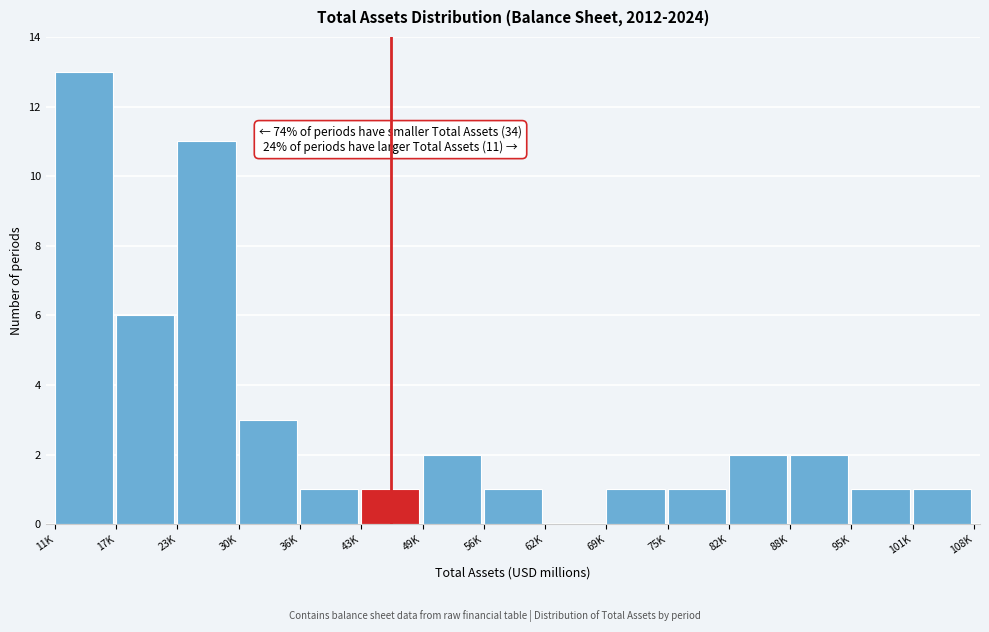

Reading left to right, what are all the values shown in this chart?

11K=13	17K=6	23K=11	30K=3	36K=1	43K=1	49K=2	56K=1	62K=0	69K=1	75K=1	82K=2	88K=2	95K=1	101K=1